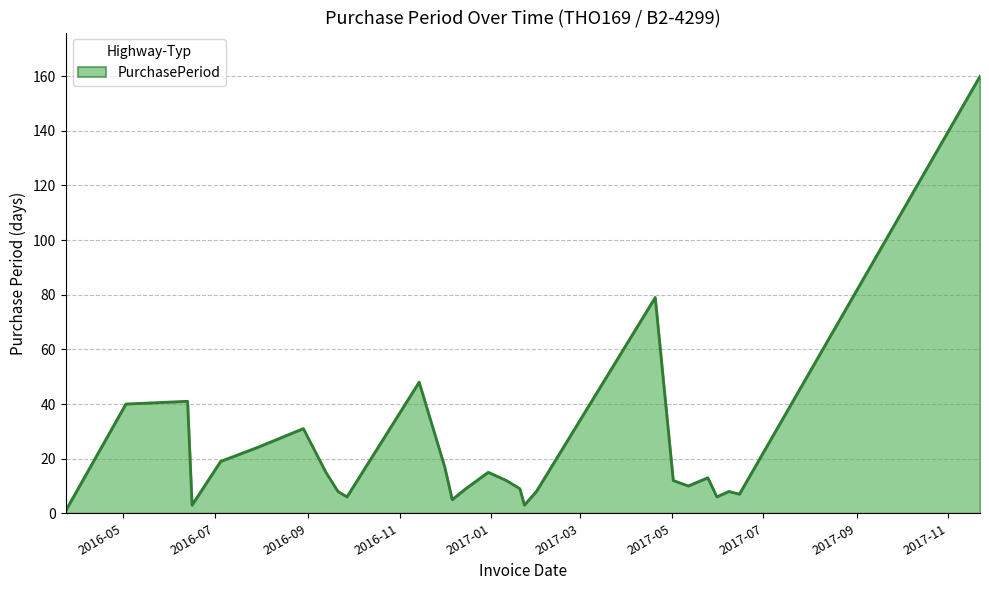

What is the greatest value displayed?

160